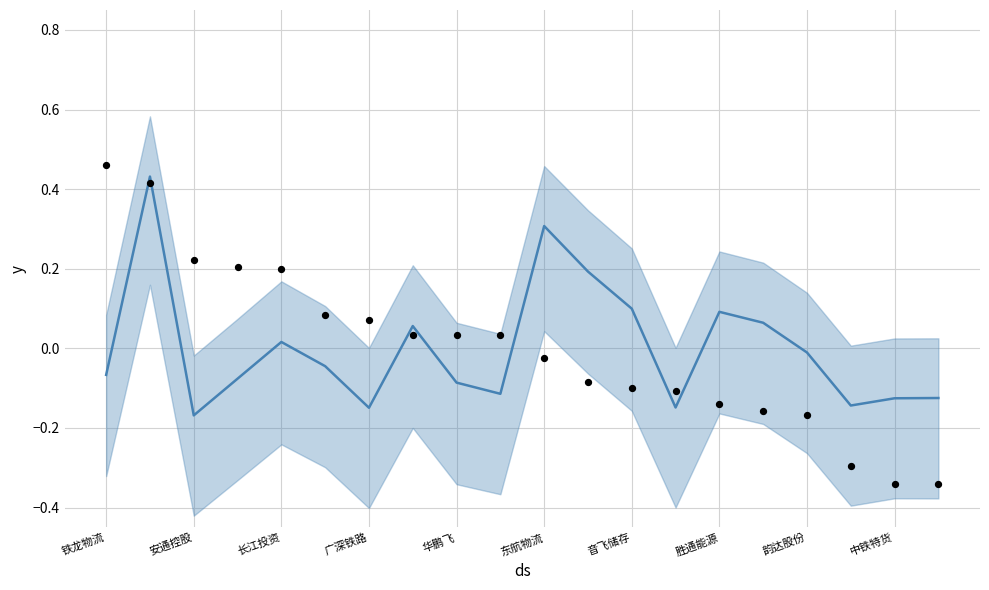

Which series contains the lowest Y value?

涨跌幅